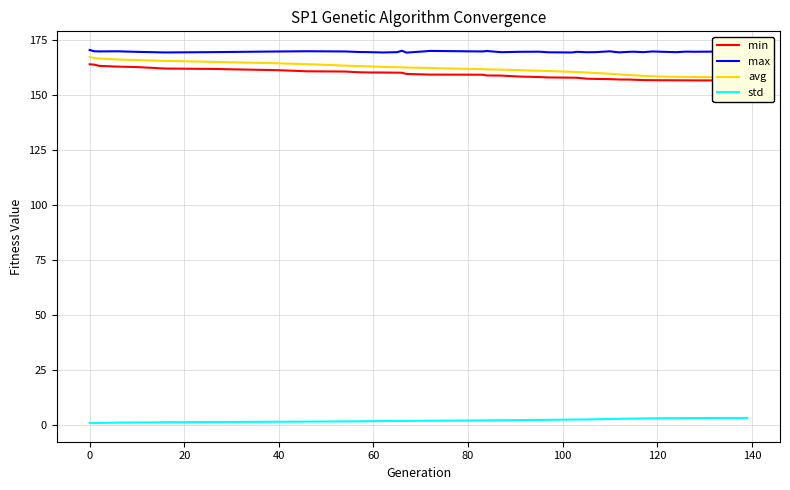

What is the sum of all max values?

6621.0